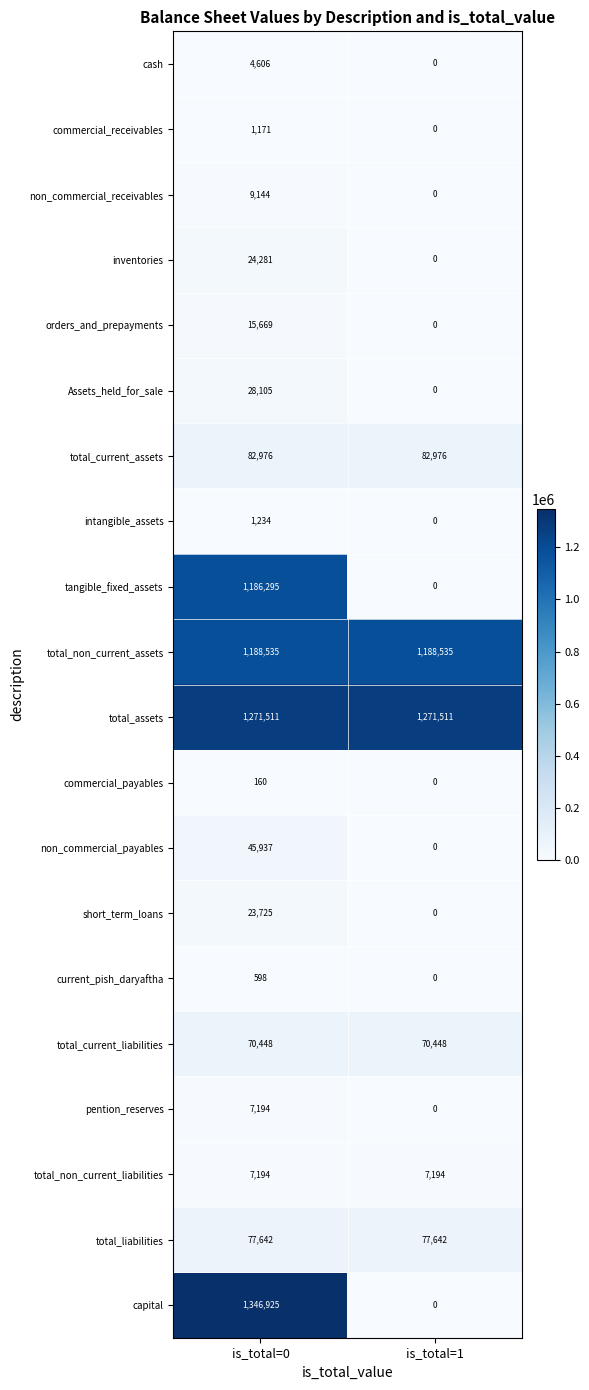

At which label is commercial_receivables closest to 585?

is_total=1